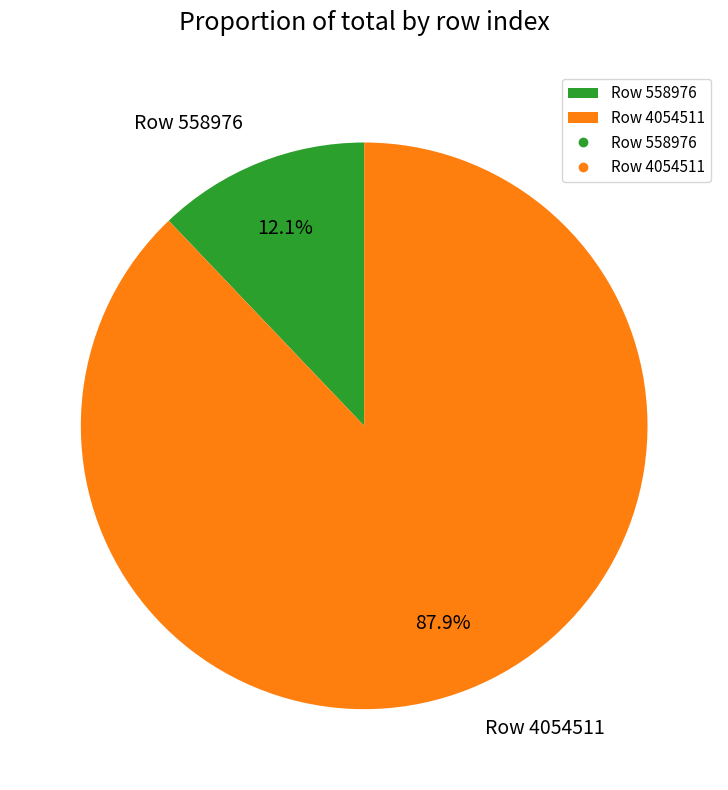

How many segments does this pie chart have?

2